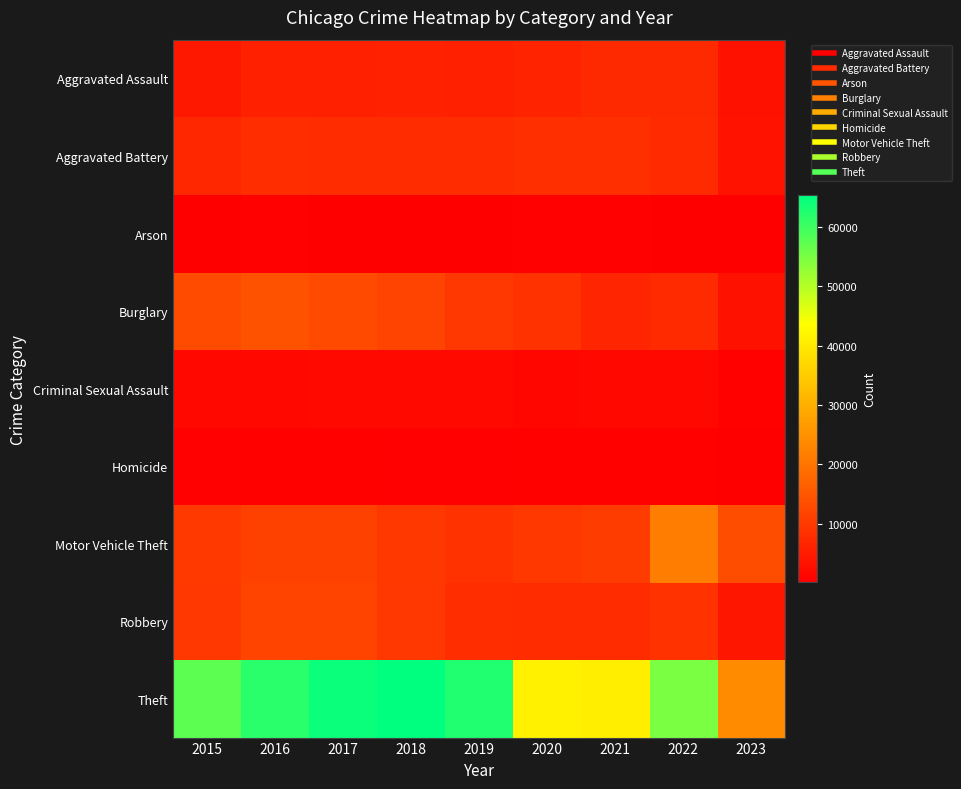

Reading left to right, what are all the values shown in this chart?

Aggravated Assault: 2015=4480	2016=5712	2017=5793	2018=6001	2019=5841	2020=6263	2021=7243	2022=7277	2023=3311
Aggravated Battery: 2015=7018	2016=8085	2017=7845	2018=7734	2019=7857	2020=8319	2021=8346	2022=7487	2023=3447
Arson: 2015=448	2016=515	2017=444	2018=373	2019=376	2020=588	2021=529	2022=422	2023=224
Burglary: 2015=13184	2016=14289	2017=13001	2018=11746	2019=9639	2020=8757	2021=6659	2022=7591	2023=3316
Criminal Sexual Assault: 2015=1677	2016=1824	2017=1952	2018=1992	2019=1886	2020=1464	2021=1695	2022=1763	2023=761
Homicide: 2015=496	2016=786	2017=672	2018=589	2019=498	2020=787	2021=804	2022=717	2023=268
Motor Vehicle Theft: 2015=10068	2016=11286	2017=11380	2018=9985	2019=8977	2020=9959	2021=10600	2022=21448	2023=13317
Robbery: 2015=9638	2016=11960	2017=11880	2018=9680	2019=7994	2020=7855	2021=7917	2022=8964	2023=4066
Theft: 2015=57350	2016=61620	2017=64382	2018=65286	2019=62491	2020=41320	2021=40792	2022=54792	2023=24061